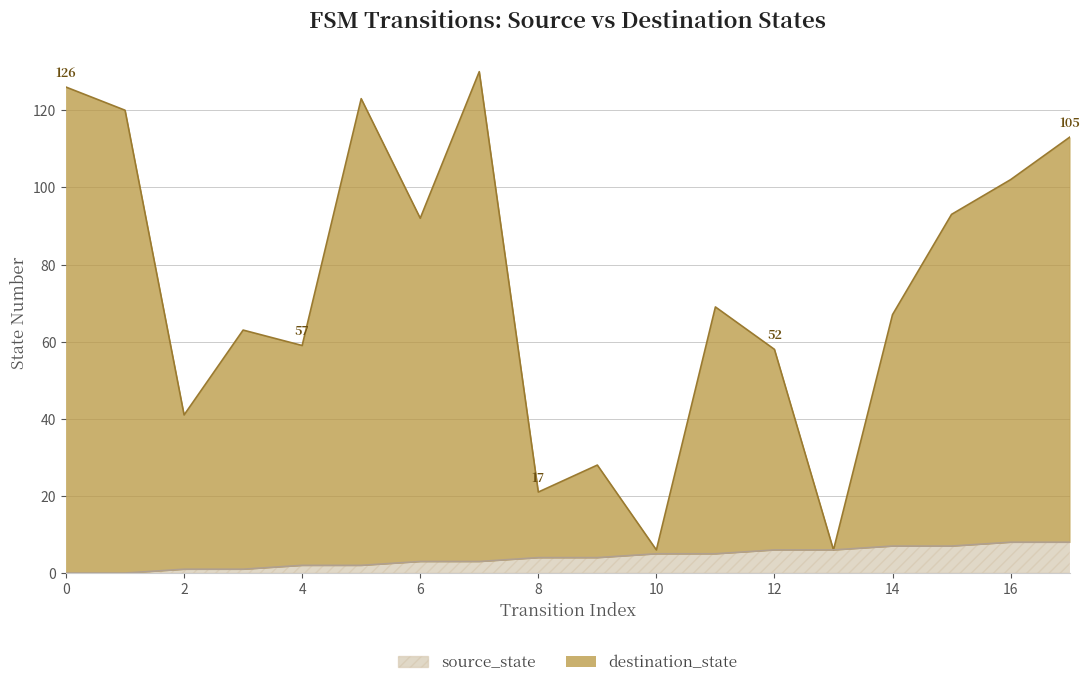

Between 11 and 2, which is larger?

11